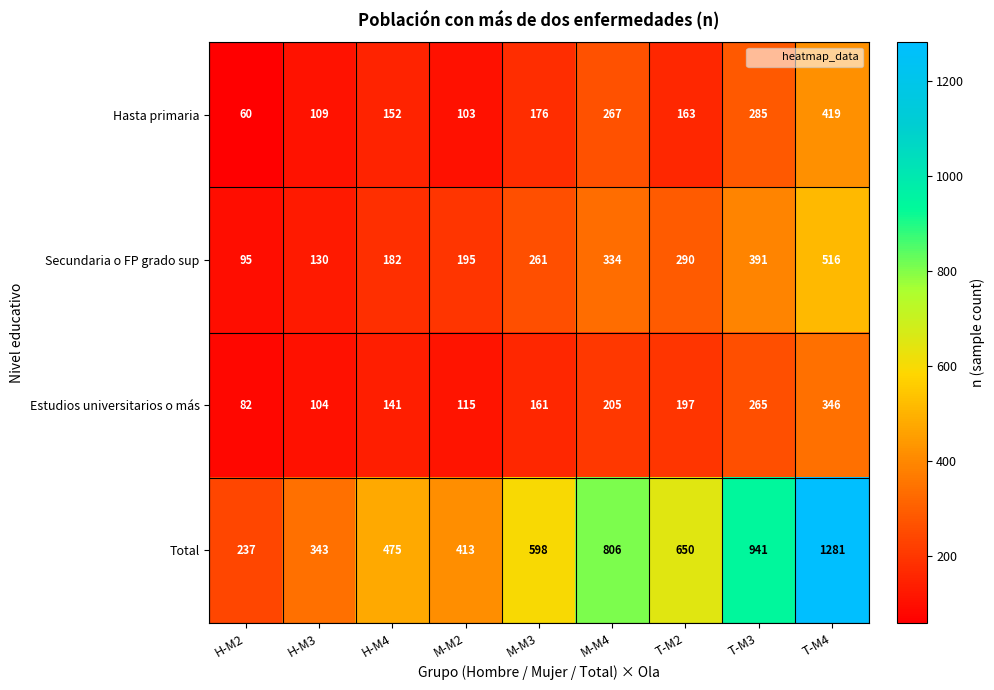

List the labels in order of Estudios universitarios o más value, largest first.

T-M4, T-M3, M-M4, T-M2, M-M3, H-M4, M-M2, H-M3, H-M2